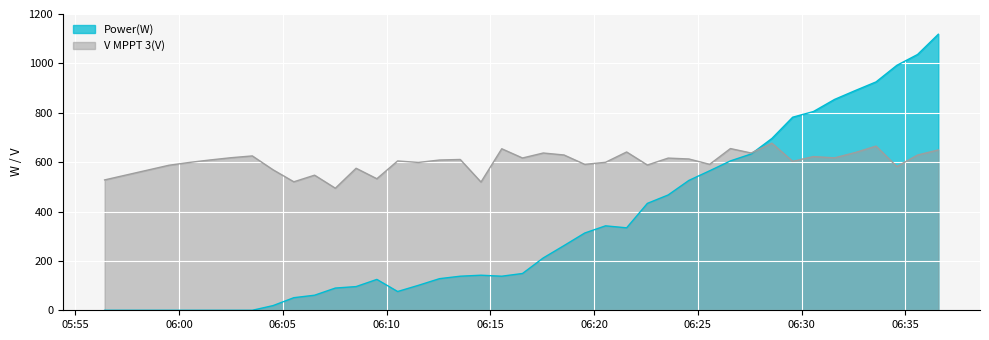

Which series has the largest total across all categories?

V MPPT 3(V)